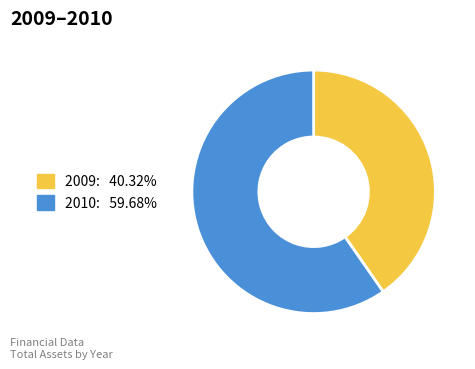

Is there any slice that represents more than half of the pie?

Yes